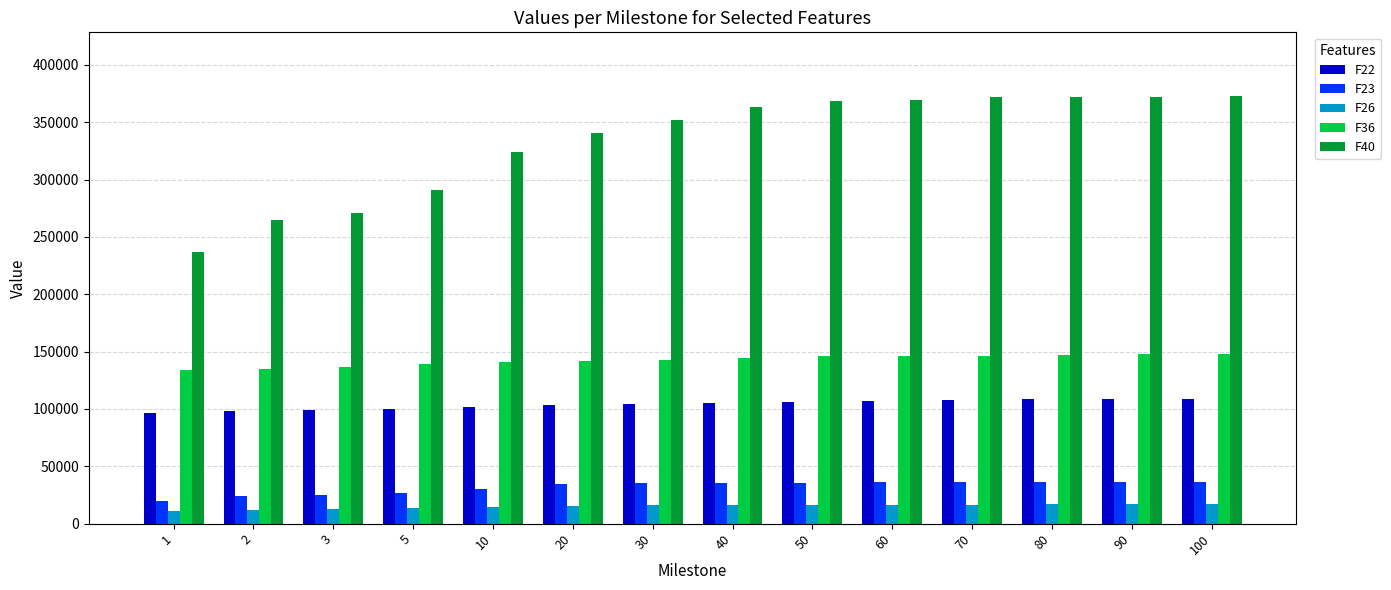

Does the chart contain any negative values?

No